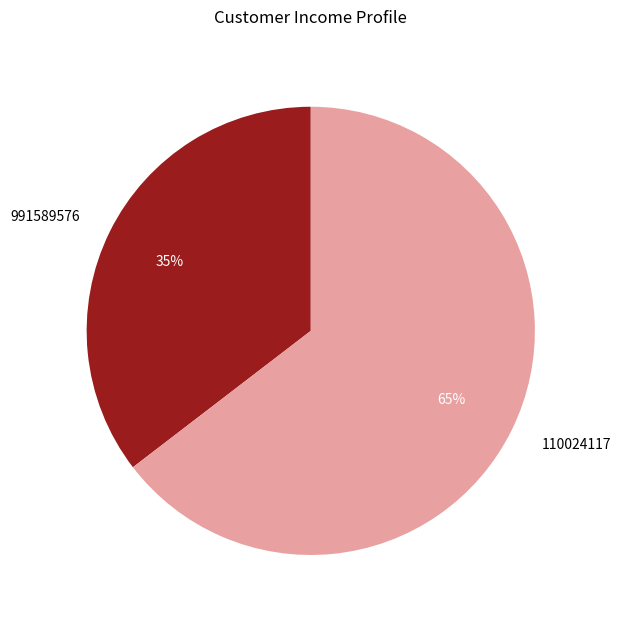

Which category has the smallest portion of the pie?

991589576